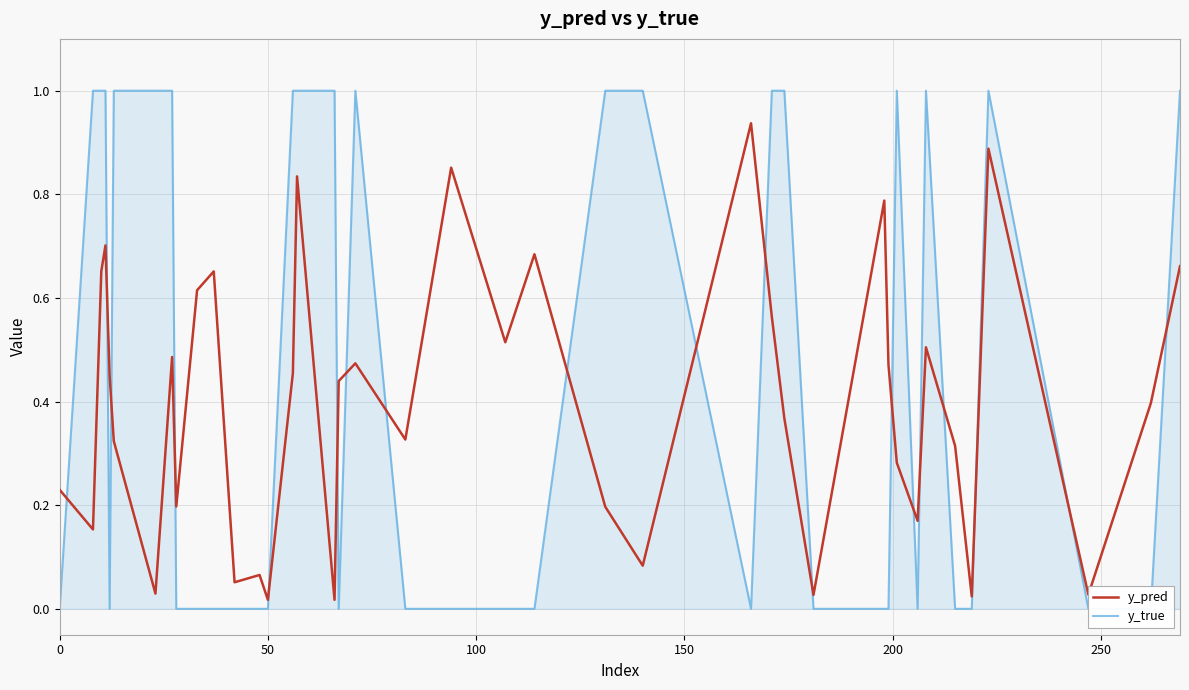

Which series has the widest spread of values?

y_true